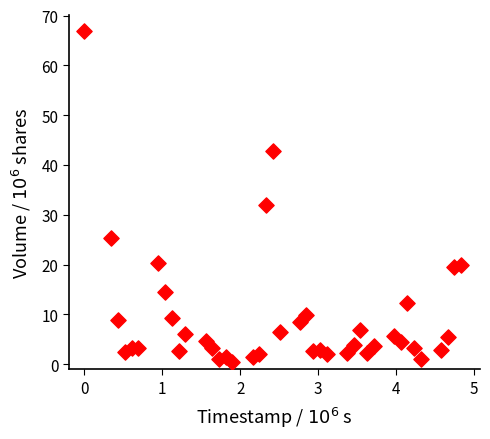

What Y value in the scatter plot is closest to 33?

31.9